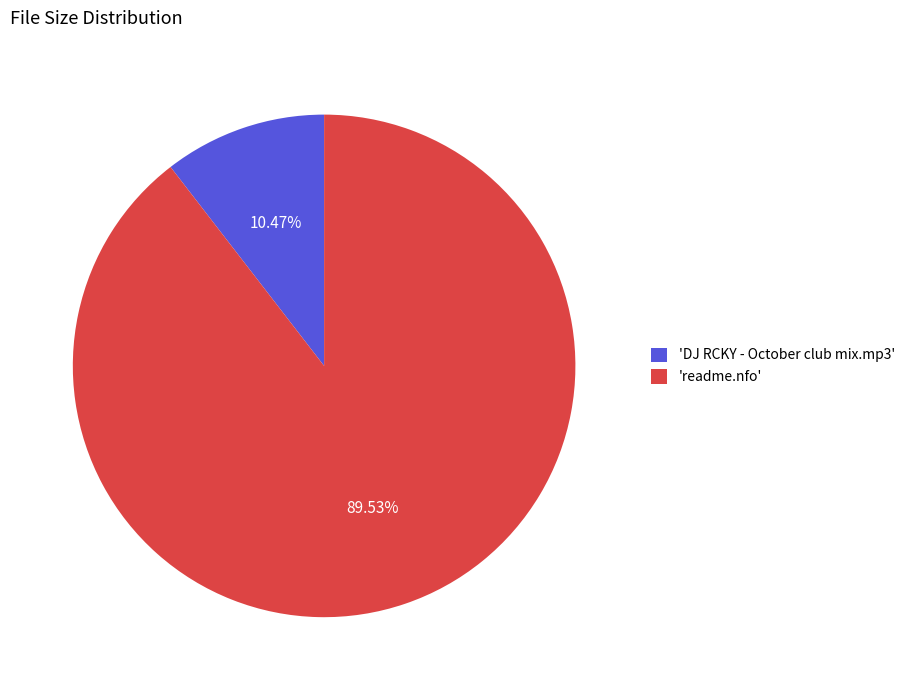

Is the sum of 'readme.nfo' and 'DJ RCKY - October club mix.mp3' greater than half?

Yes